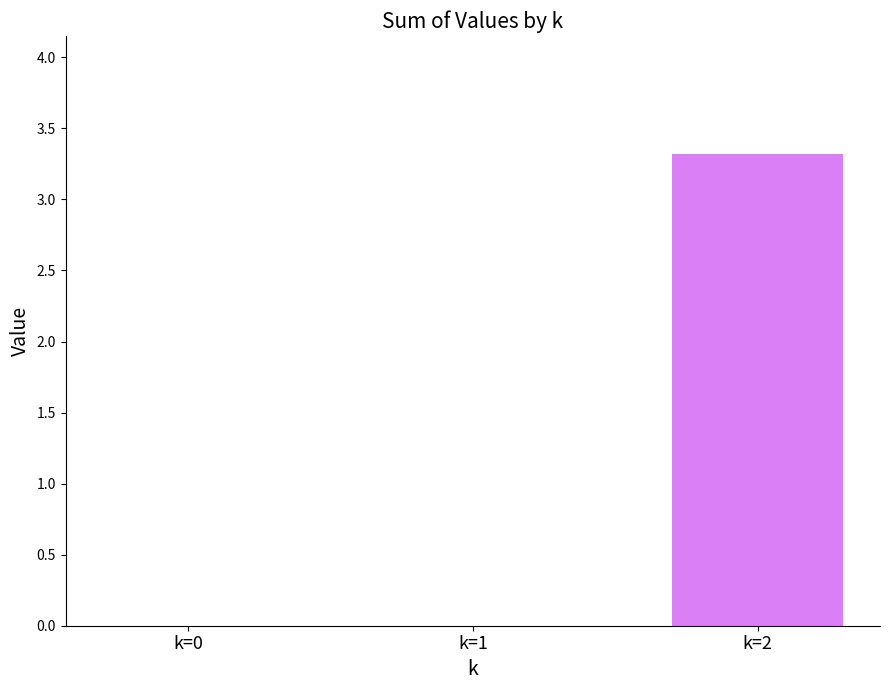

The chart shows a value of 1.1 at k=0. True or false?

False